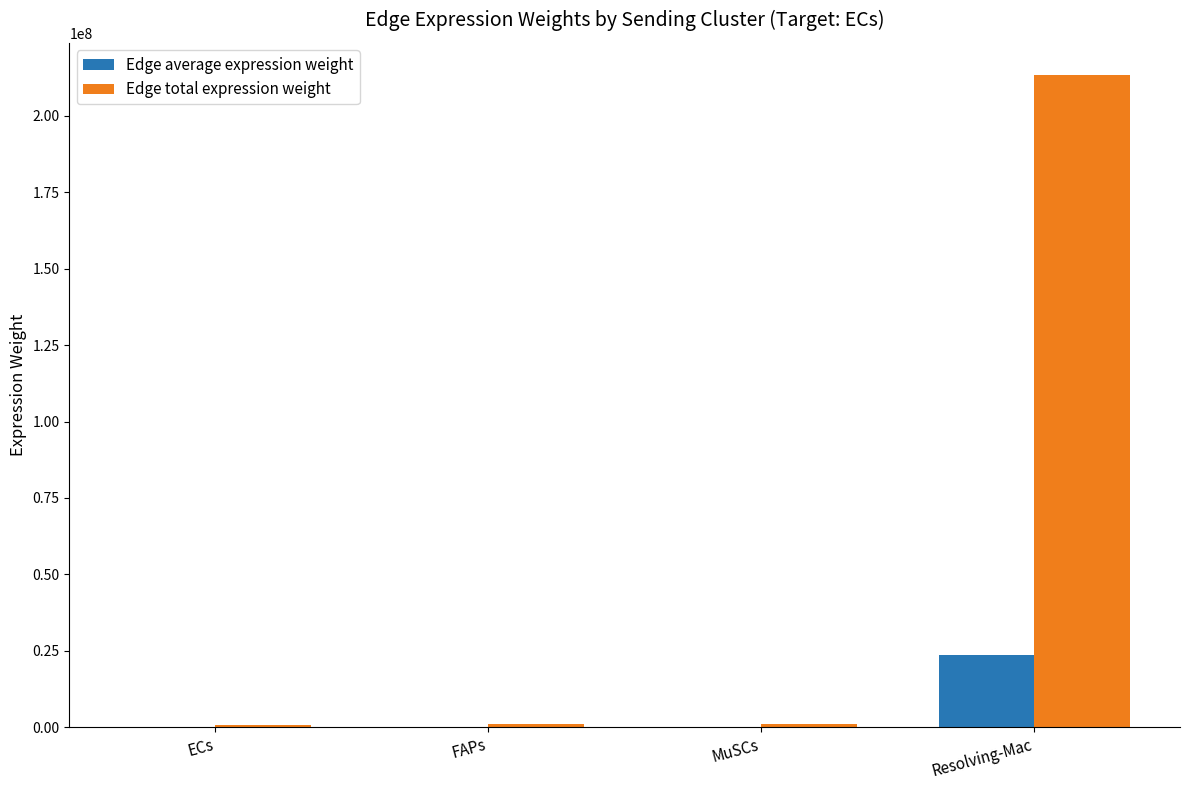

At which category is the sum across all series the highest?

Resolving-Mac